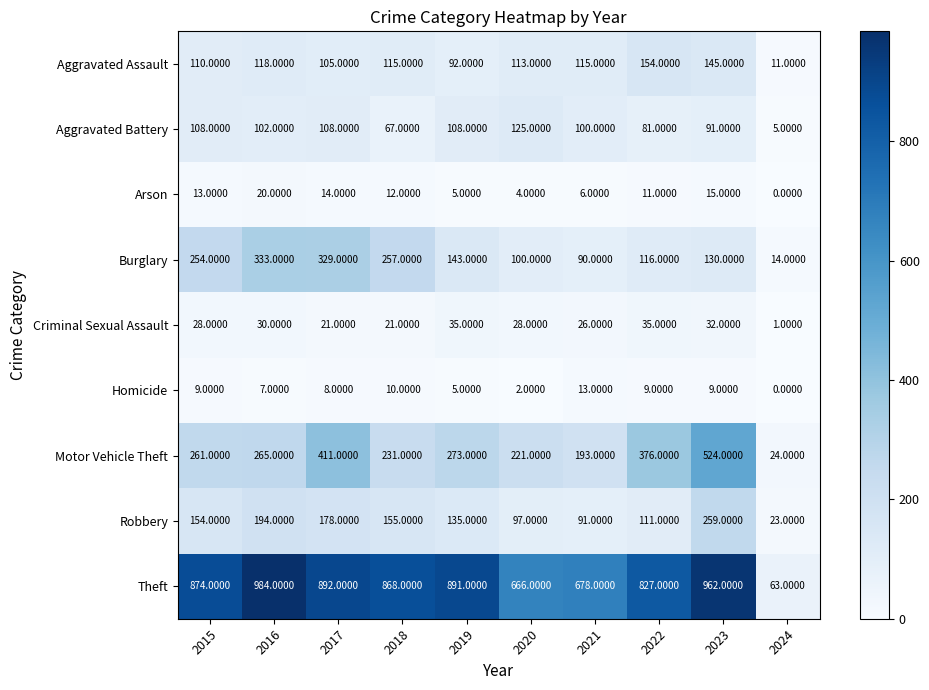

What is the sum of the Robbery values at 2015 and 2023?

413